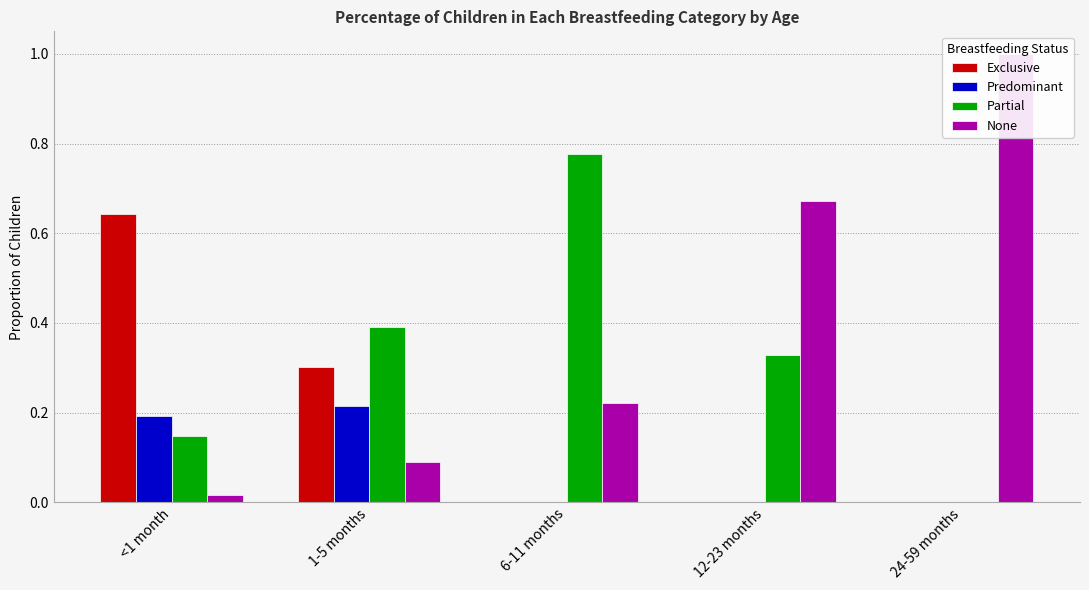

How many groups of bars are there?

5